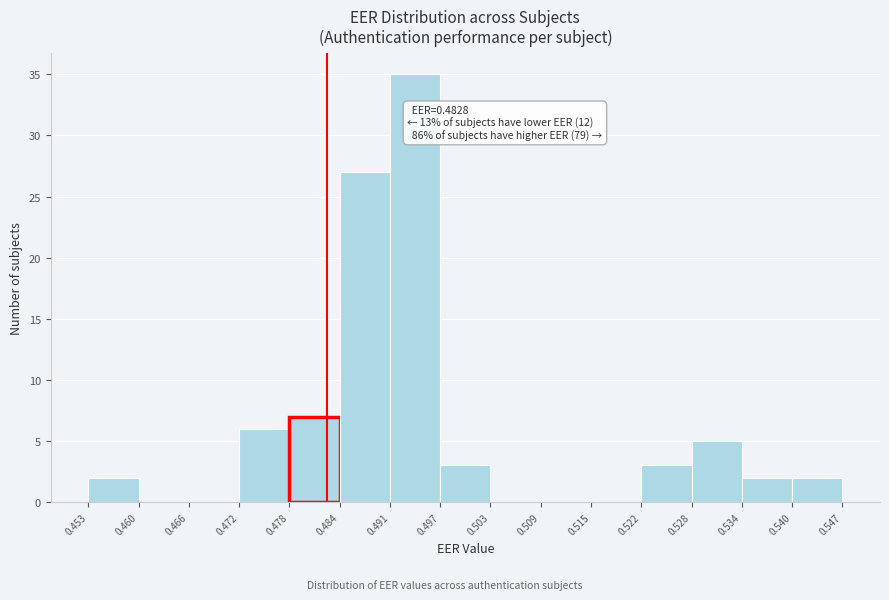

Over which range of the x-axis is the bar tallest?

0.491 to 0.497